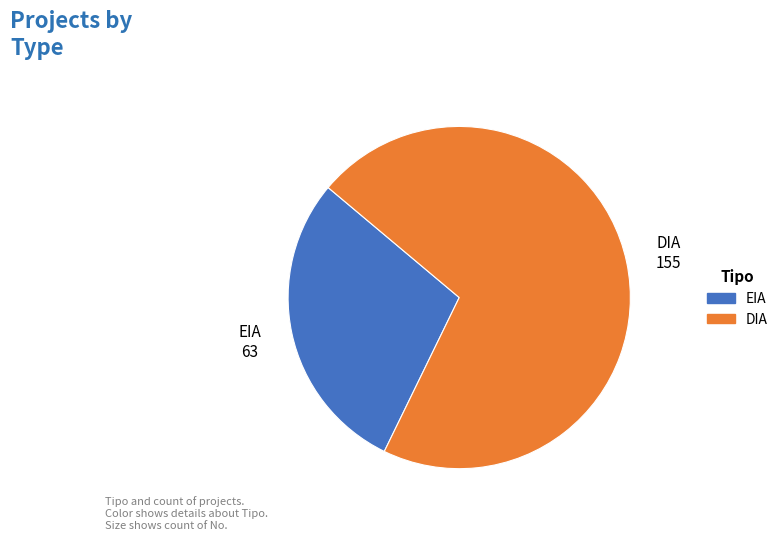

Rank the categories by value from highest to lowest.

DIA, EIA